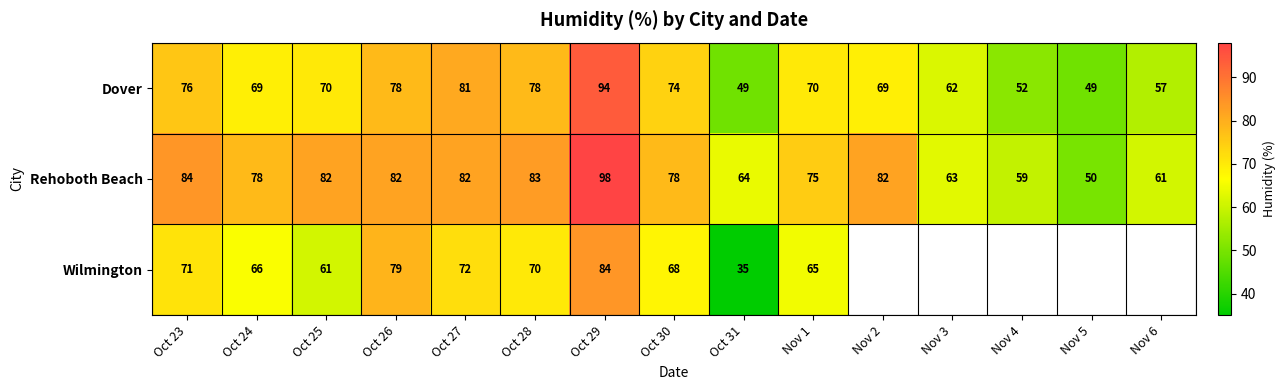

Rank the series at Oct 24 from highest to lowest value.

Rehoboth Beach, Dover, Wilmington